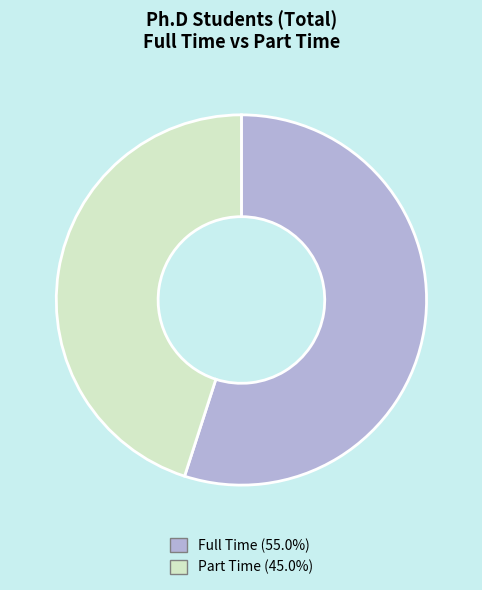

What is the ratio of the value at Full Time to the value at Part Time?

1.2